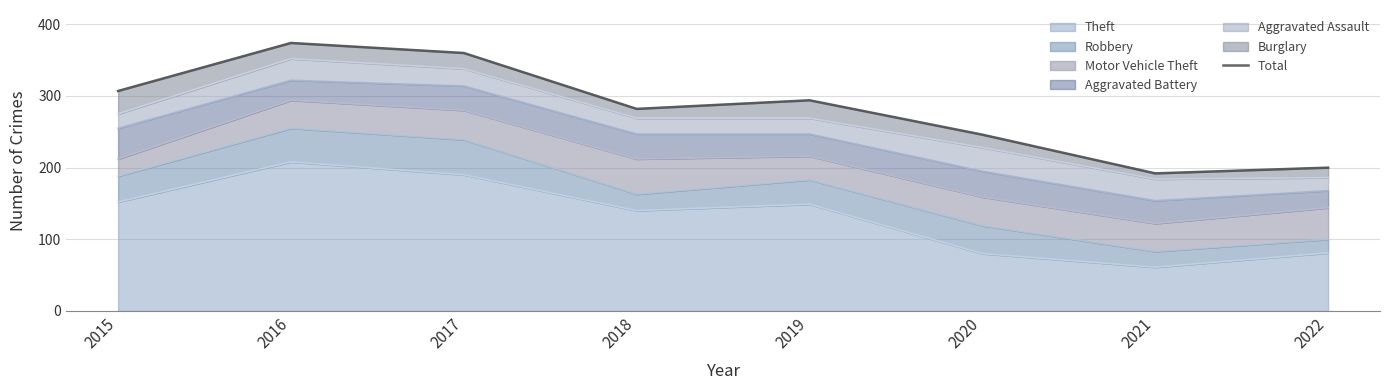

What is the ratio of the value at 2015 to the value at 2017?

0.9